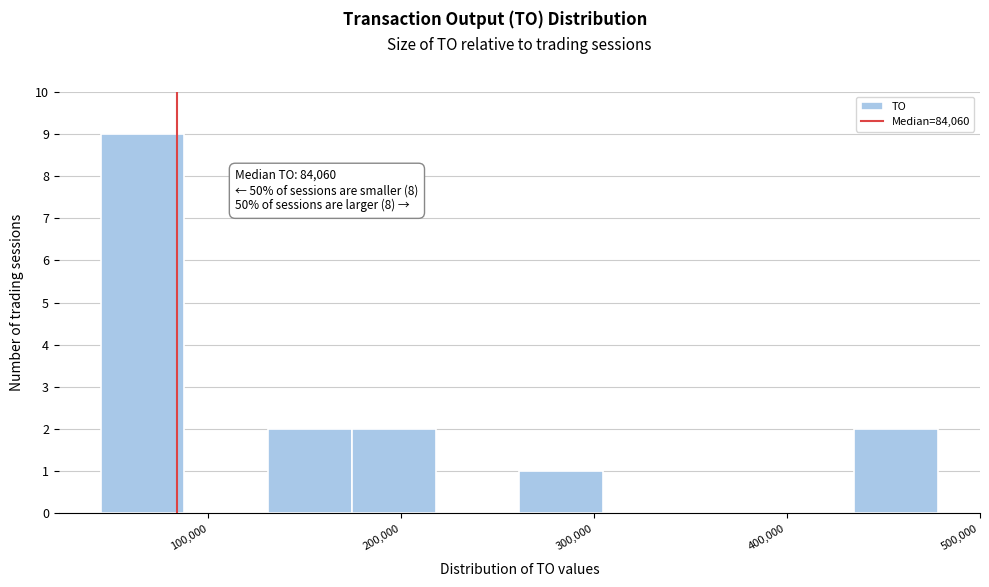

Which range on the x-axis has the tallest bar?

40000 to 90000